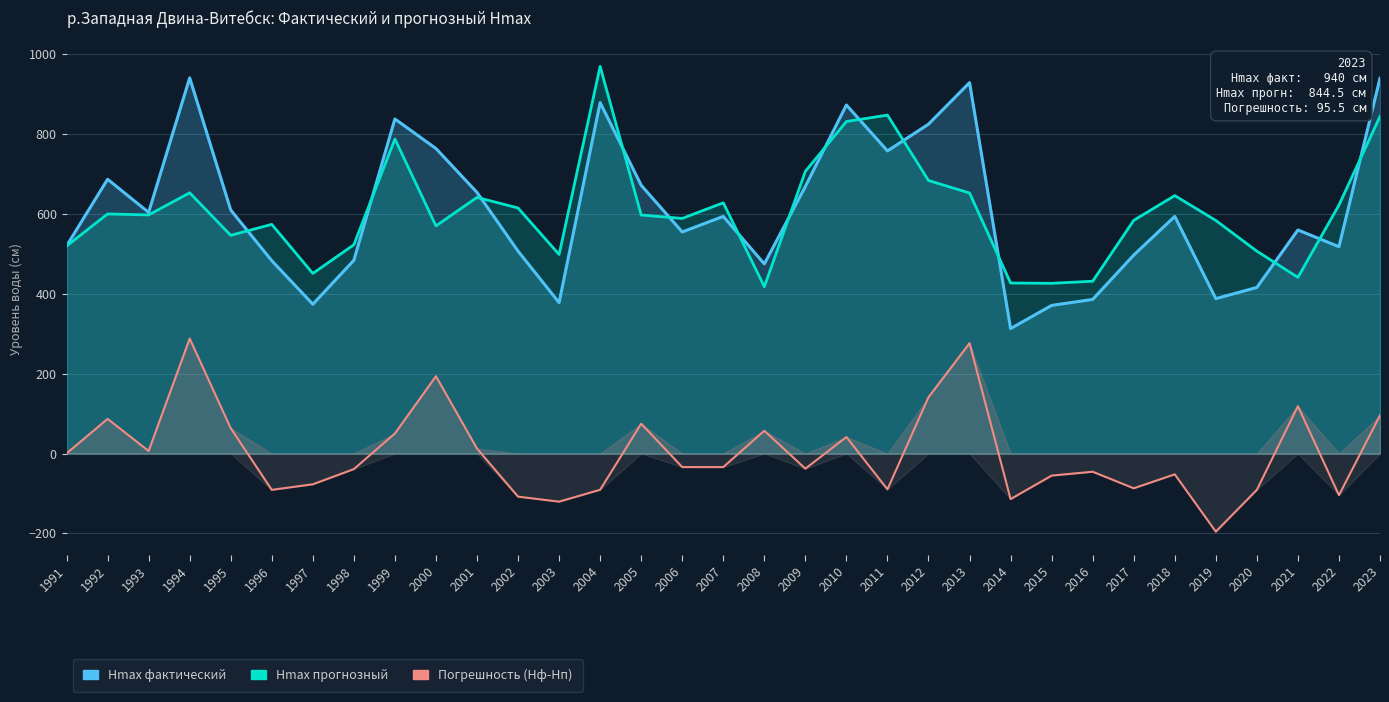

True or false: Hmax фактический and Hmax прогнозный intersect in this chart.

True